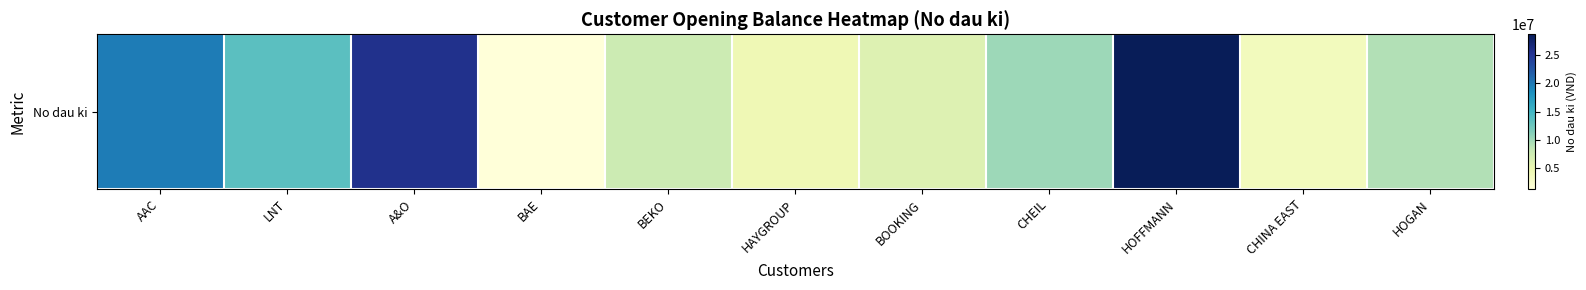

What is the sum of the values at CHEIL and HAYGROUP?

14516454